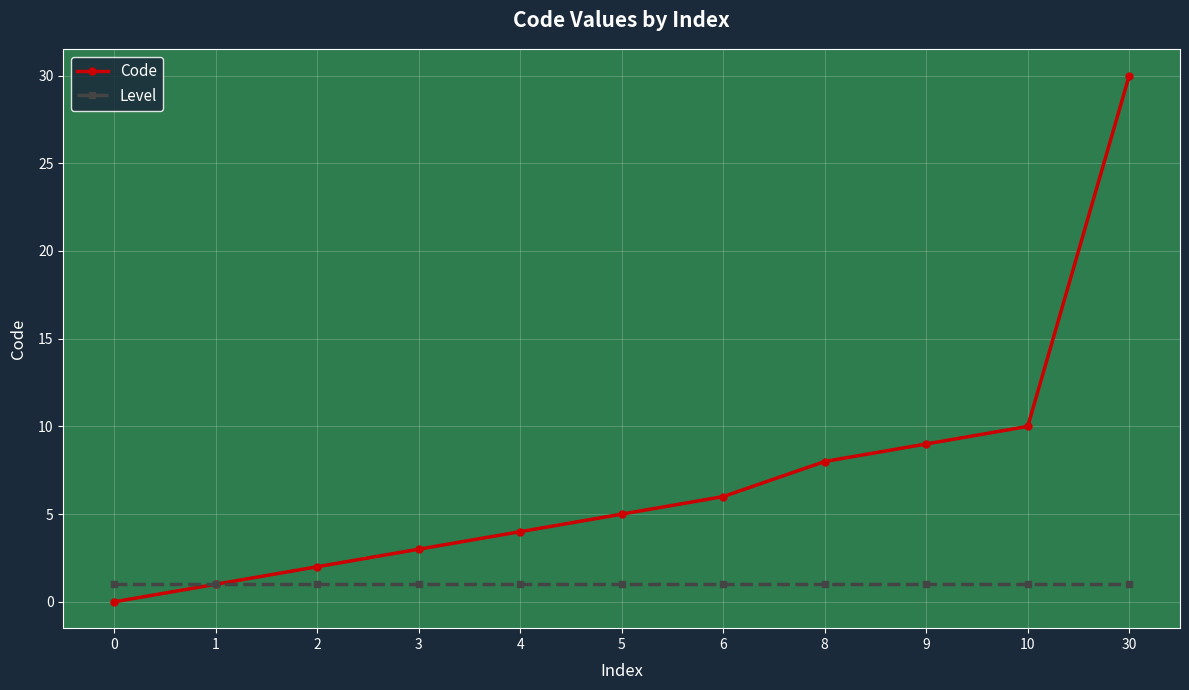

List the labels in order of Code value, smallest first.

0, 1, 2, 3, 4, 5, 6, 8, 9, 10, 30